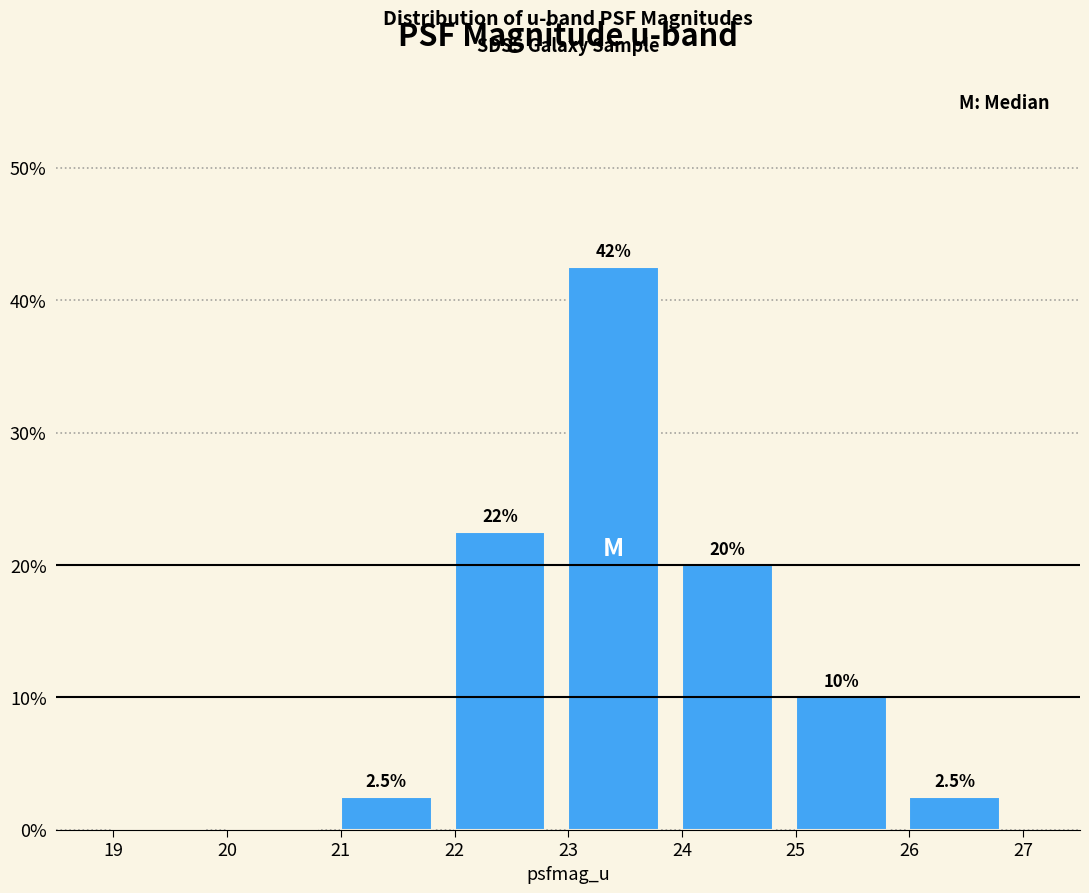

Which range on the x-axis has the tallest bar?

23 to 24